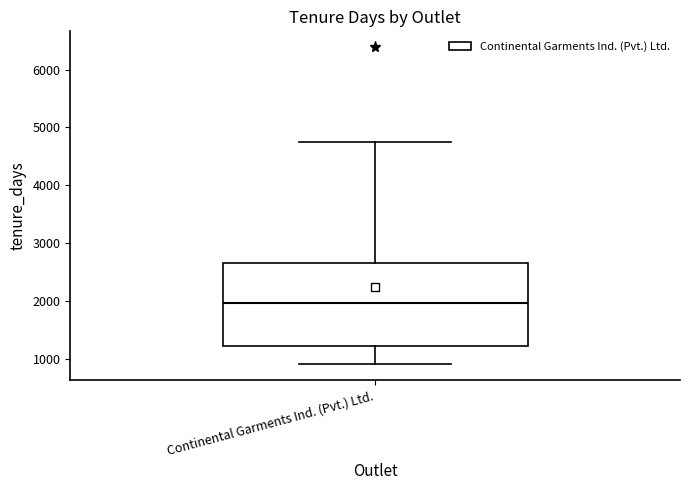

Where does the lower whisker of the box for Continental Garments Ind. (Pvt.) Ltd. end on the y-axis? The values are not printed on the chart, so give them approximately, as read against the axis.

900